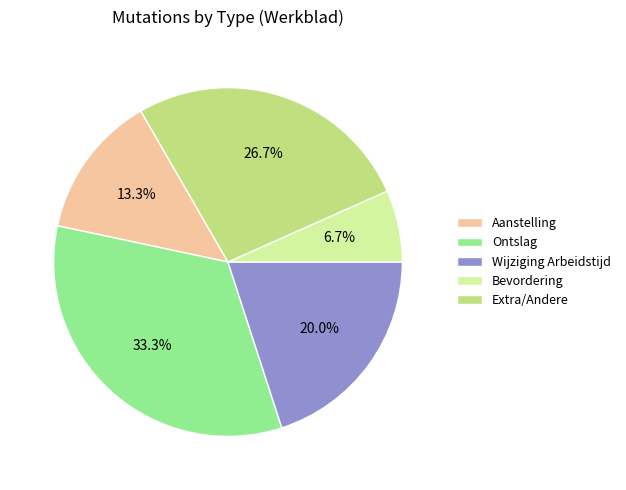

Combined, what portion of the pie is Extra/Andere and Ontslag?

60.0%